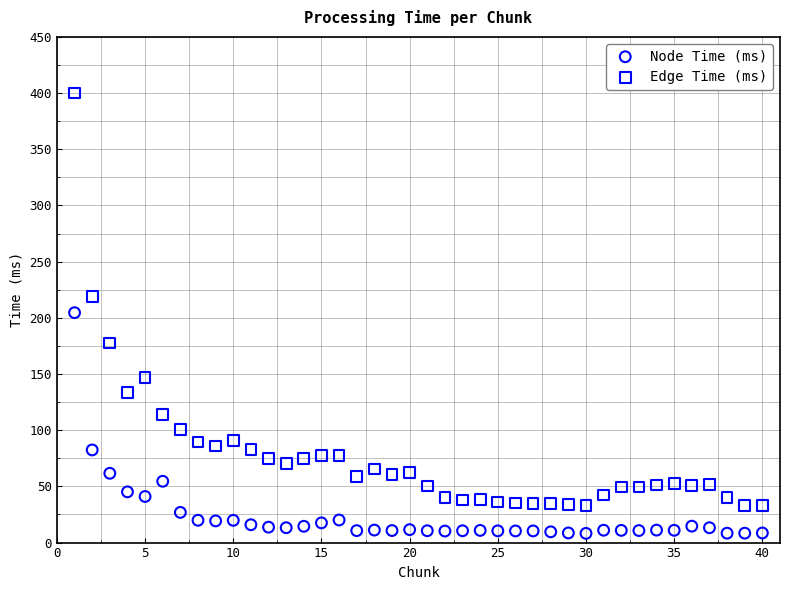

What is the X range (max minus min) for the scatter plot?

39.0